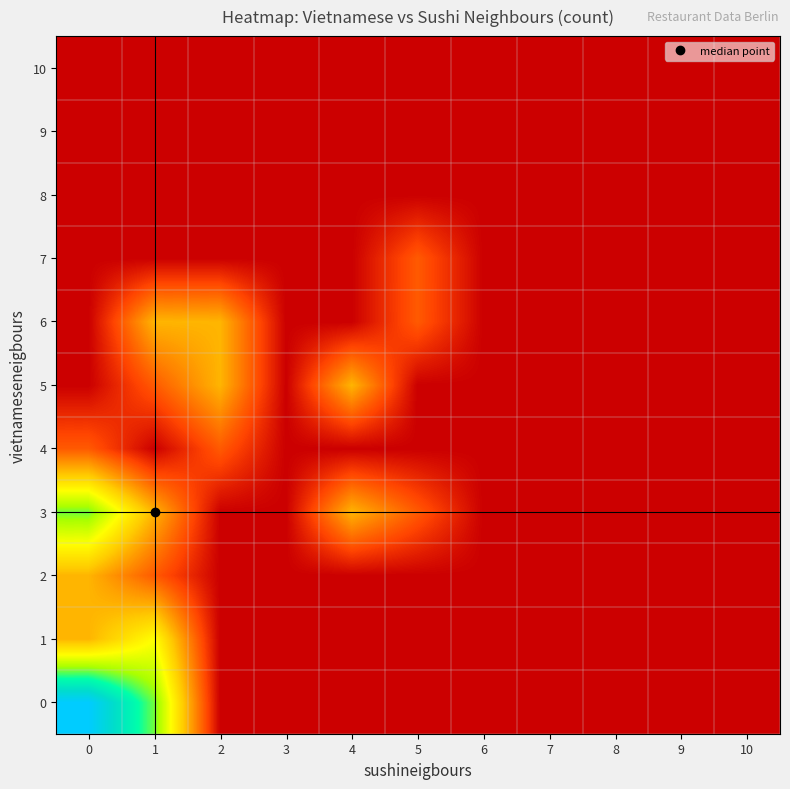

What is the greatest value displayed?

6